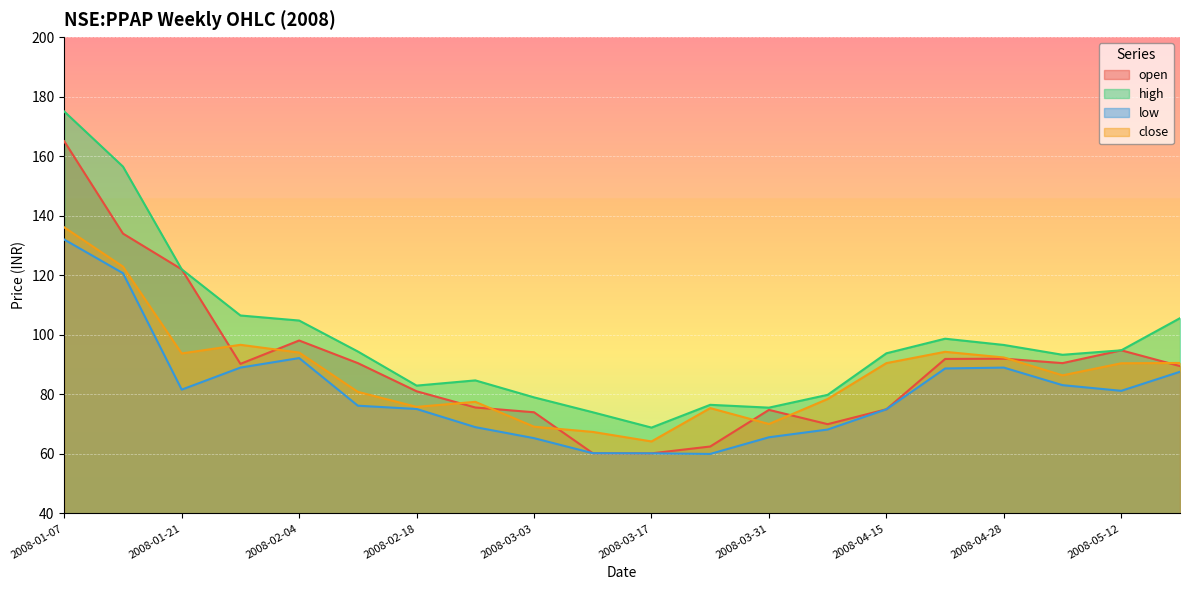

What is the maximum value shown in the chart?

175.0